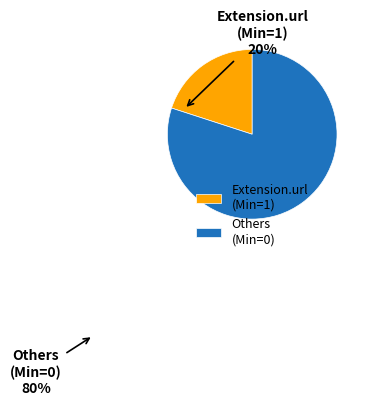

Which has a higher value, Extension.url (Min=1) or Others (Min=0)?

Others (Min=0)